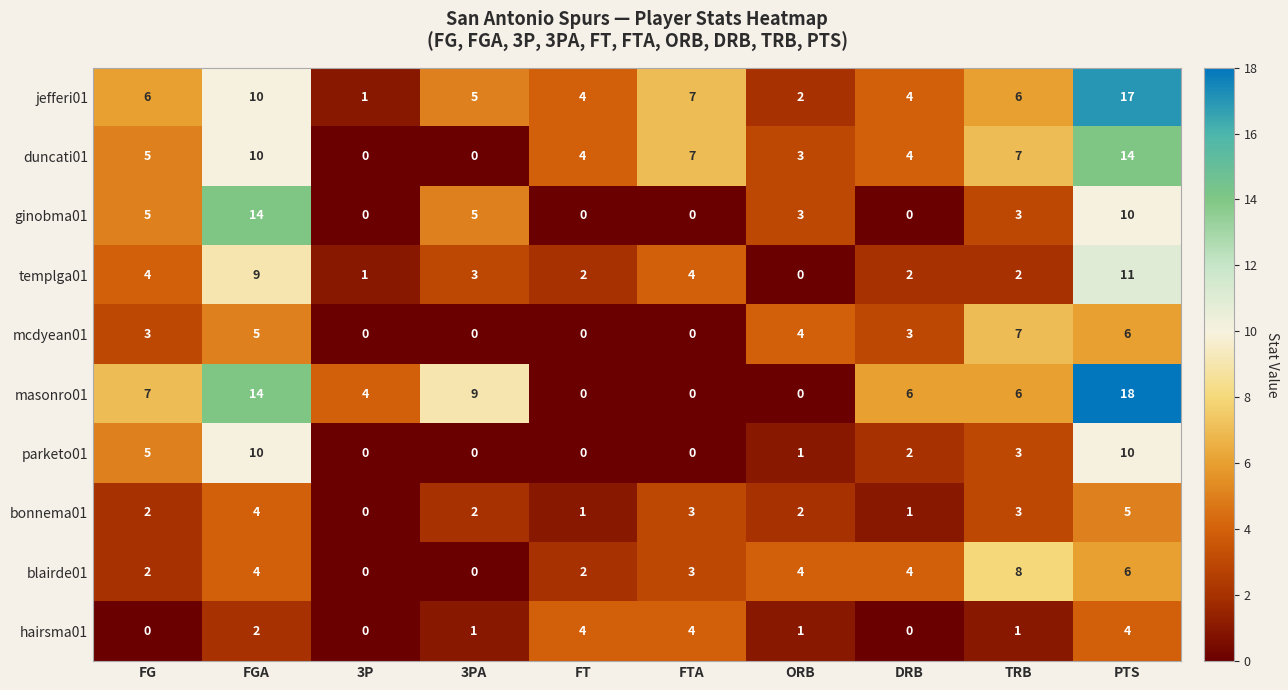

How many distinct data groups are displayed?

10